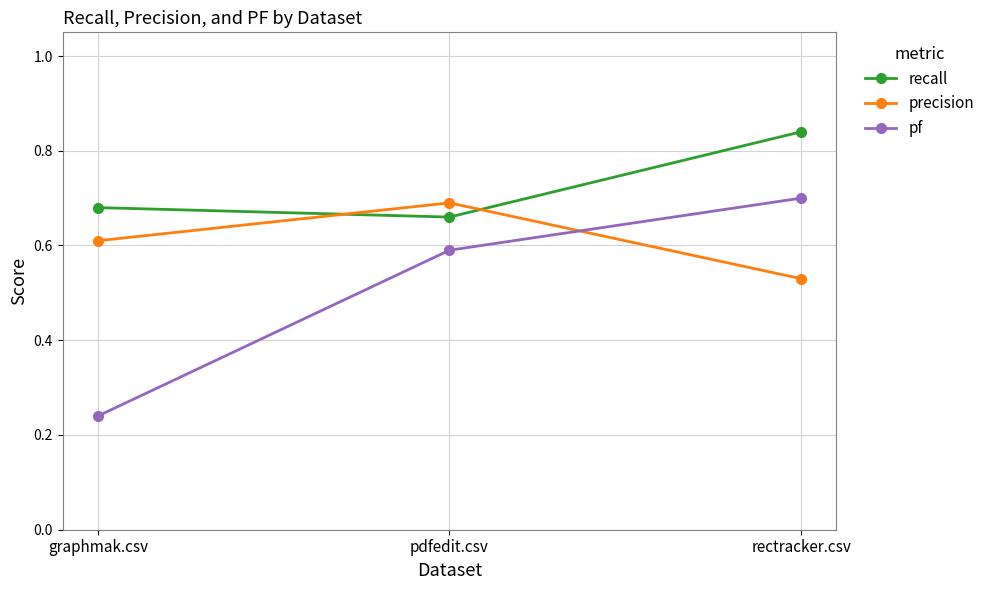

What is the label of the 1st point from the right?

rectracker.csv